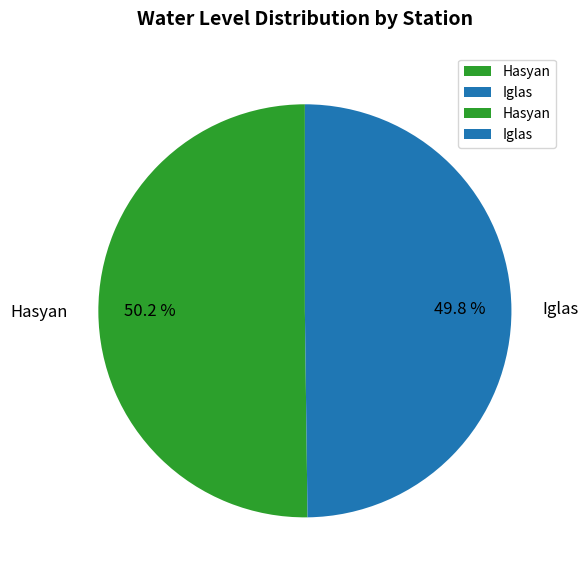

Combined, do Iglas and Hasyan account for over 50%?

Yes